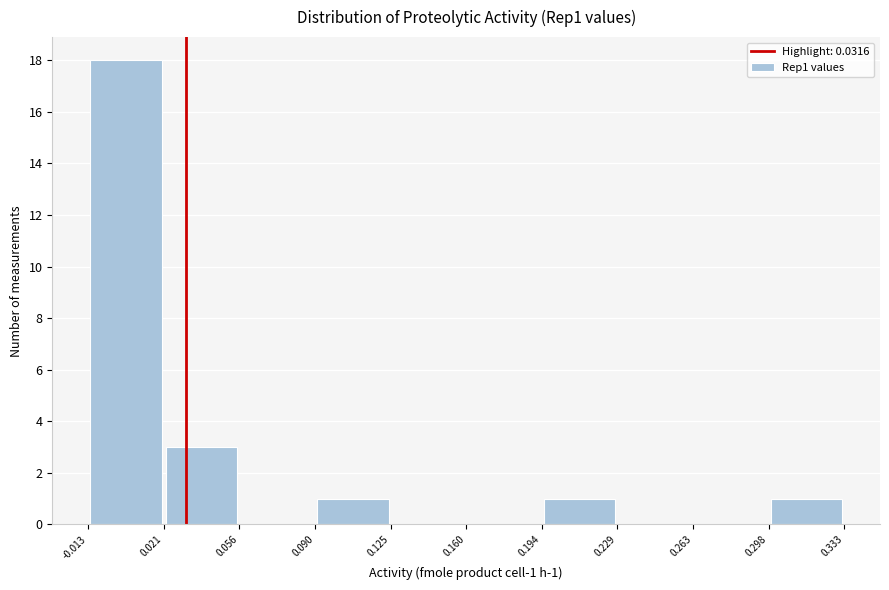

Which range on the x-axis has the tallest bar?

-0.013 to 0.021